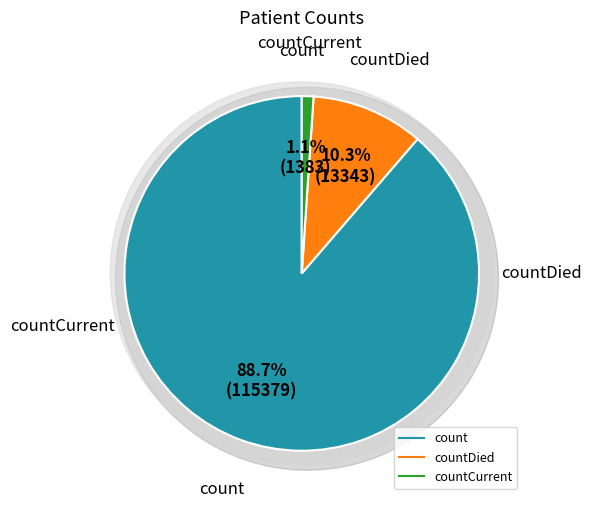

True or false: countDied accounts for 10% of the total.

True